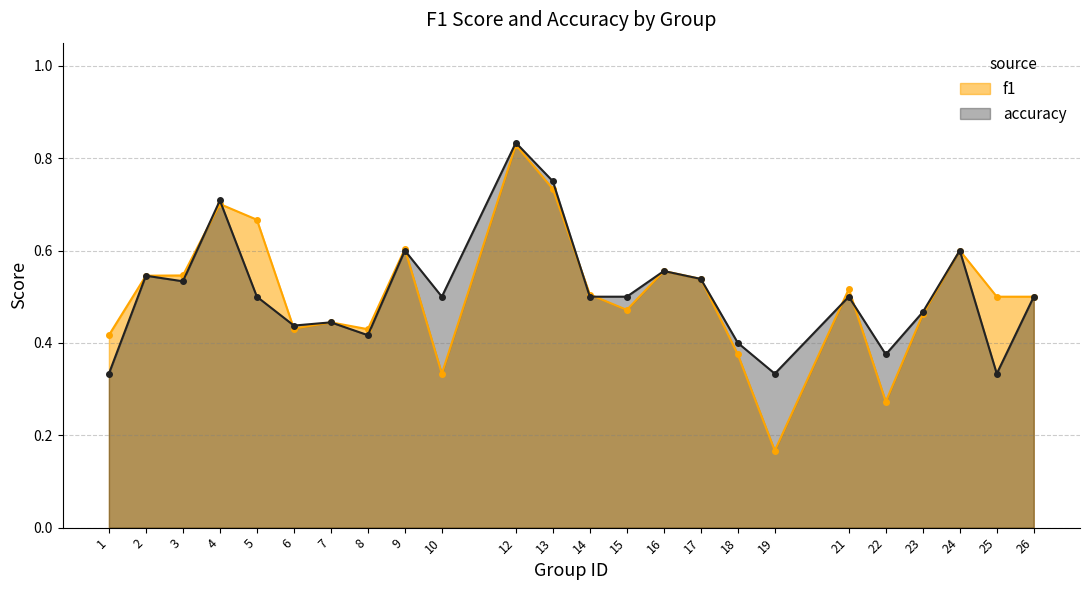

Between 1 and 9, which series saw the biggest shift?

accuracy